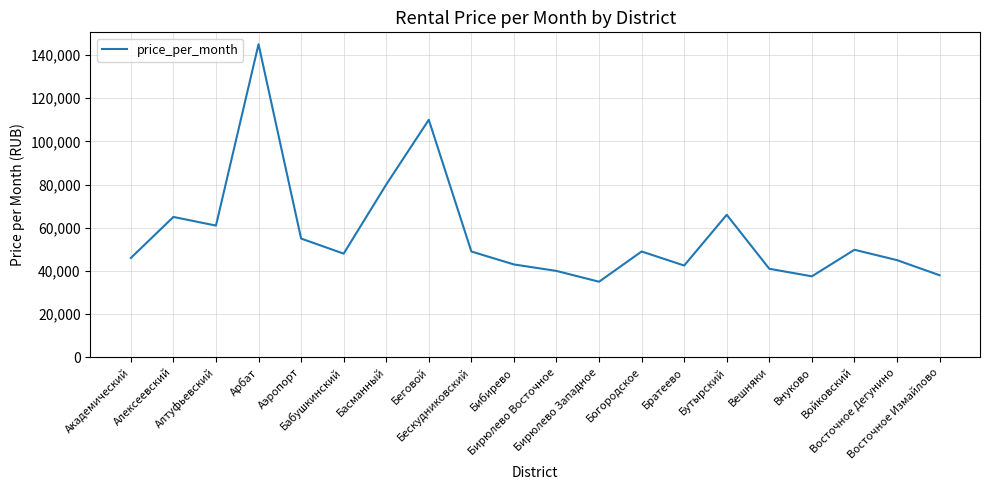

The chart shows a value of 139237 at Басманный. True or false?

False